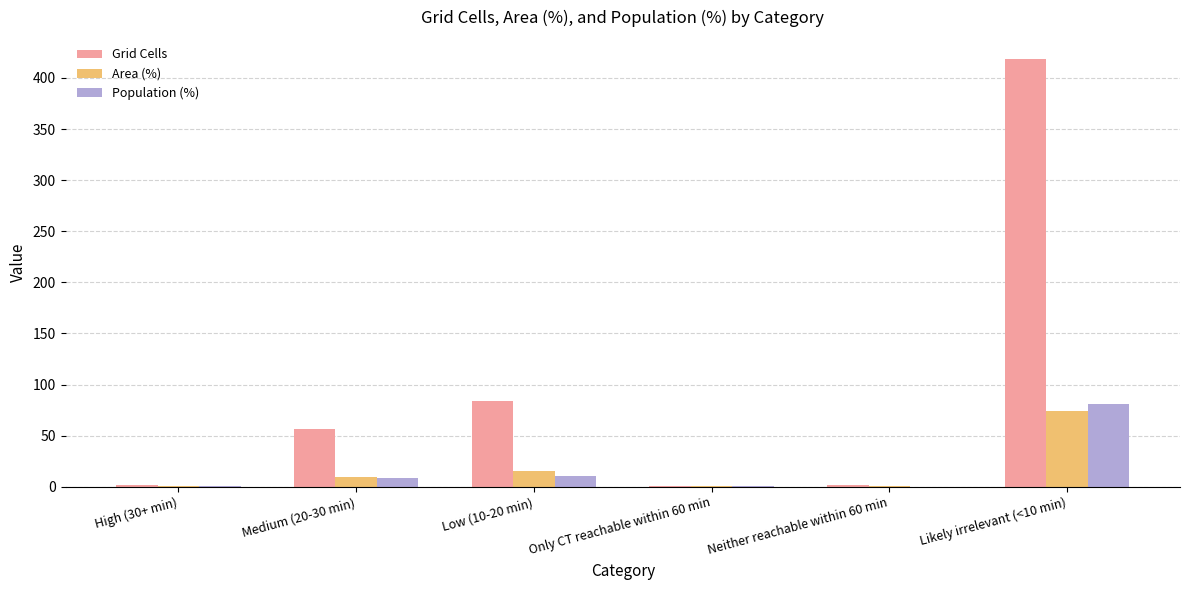

Where does the Area (%) series first go above 9?

Medium (20-30 min)